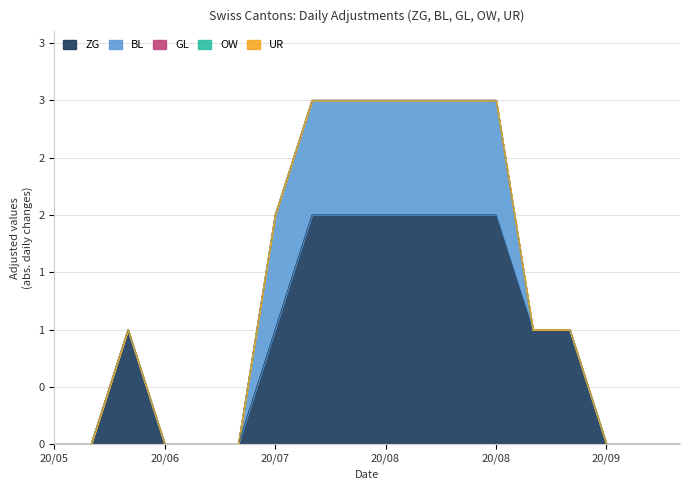

True or false: ZG and BL cross at least once.

False